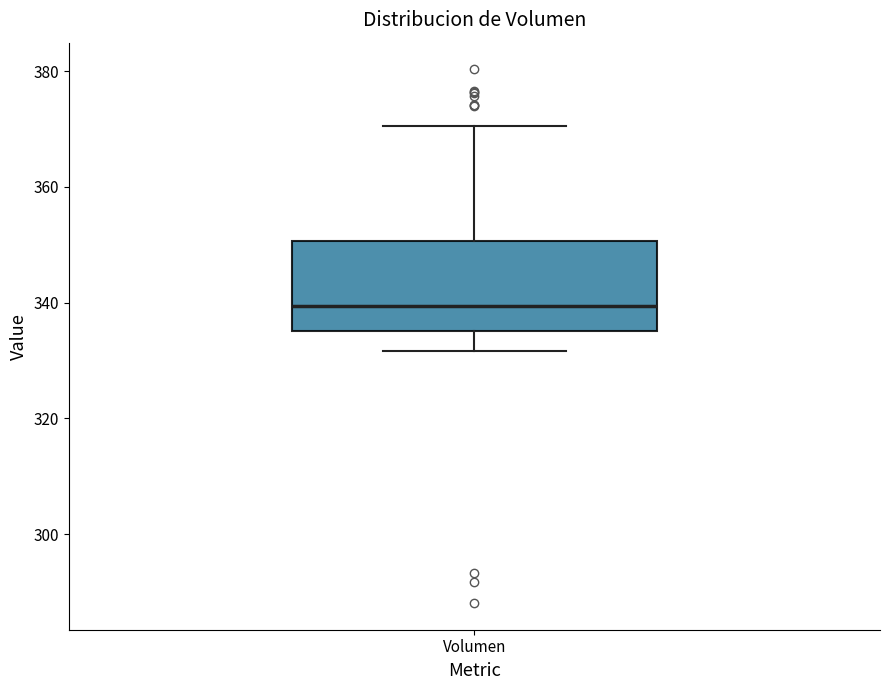

Where is the lower edge of the box for Volumen on the y-axis? The values are not printed on the chart, so give them approximately, as read against the axis.

336